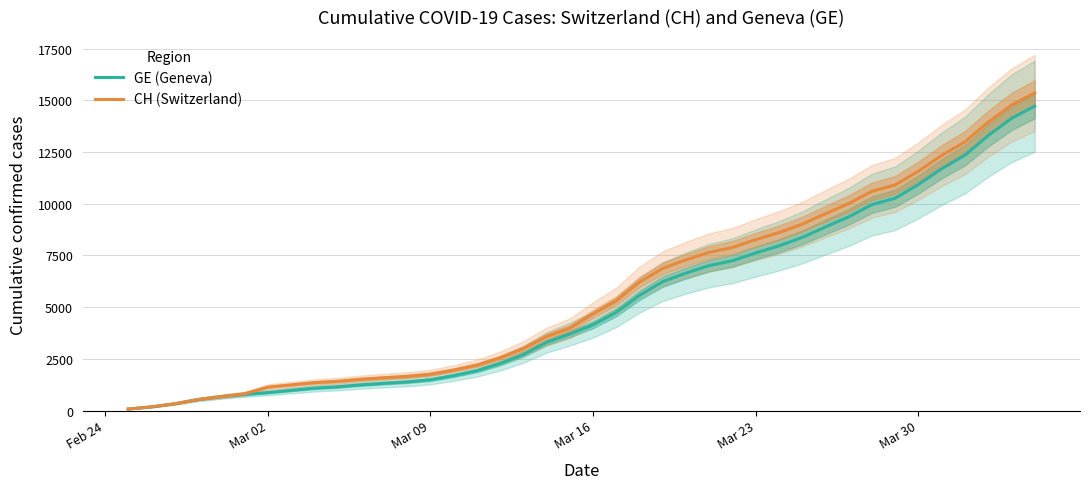

How many data points in CH (Switzerland) are less than 4674?

20